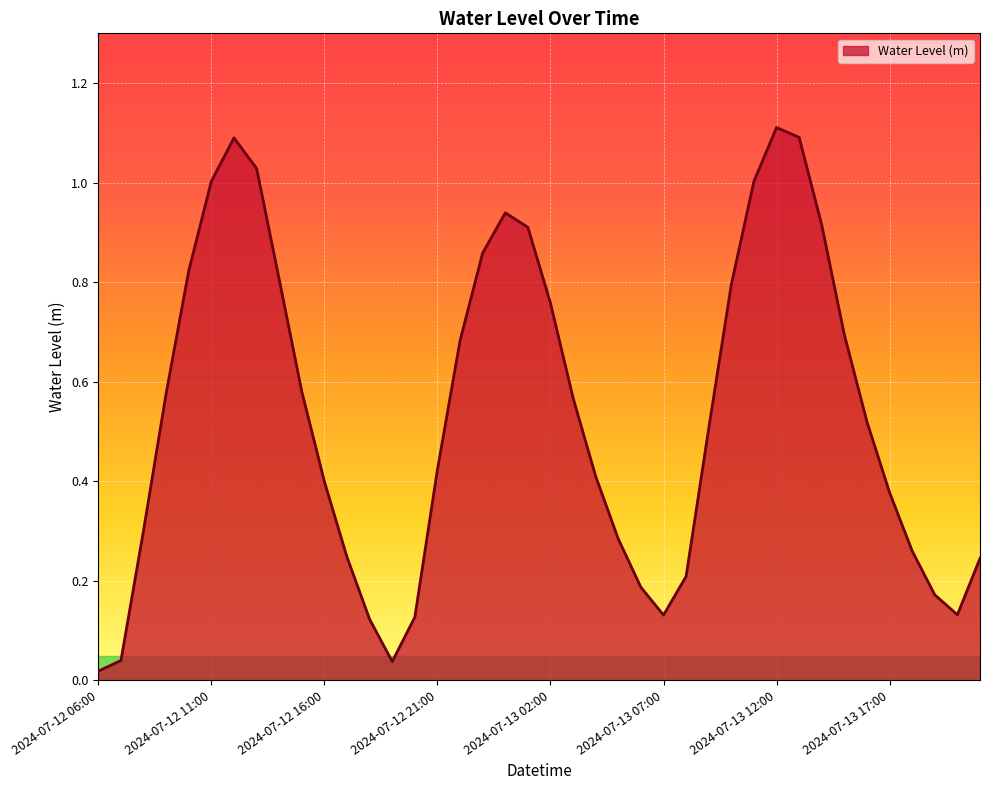

What is the difference between the maximum and minimum values?

1.1